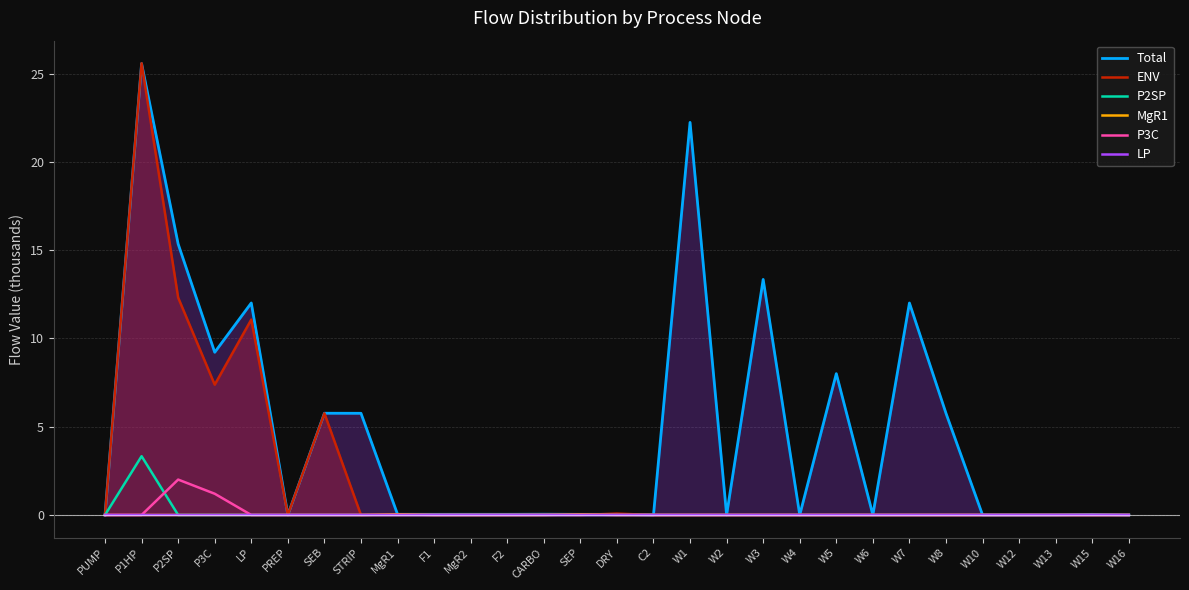

At which category does ENV reach its first local valley?

P3C